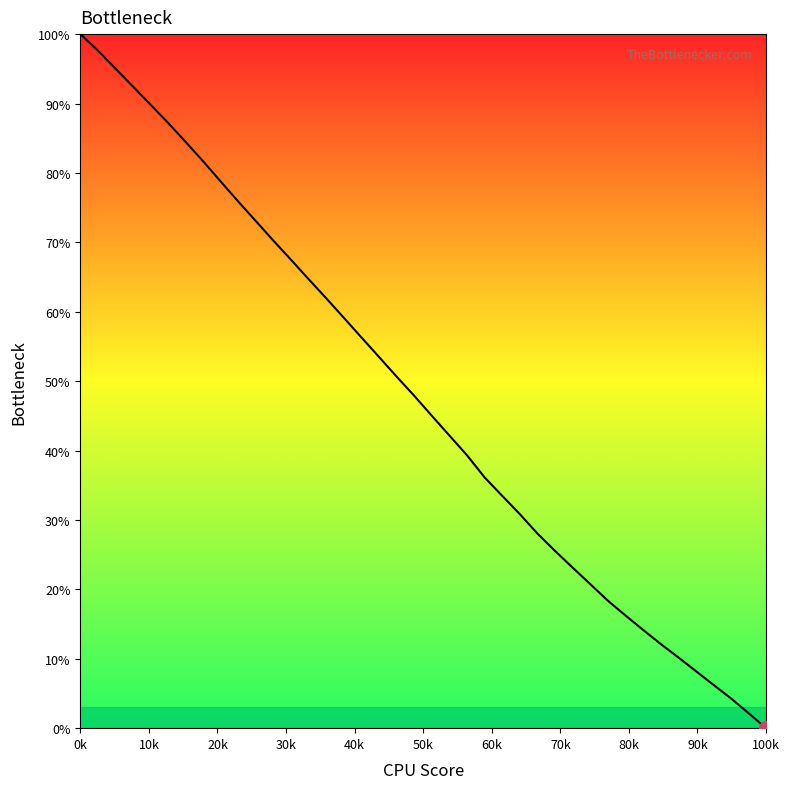

What is the greatest value displayed?

100.0